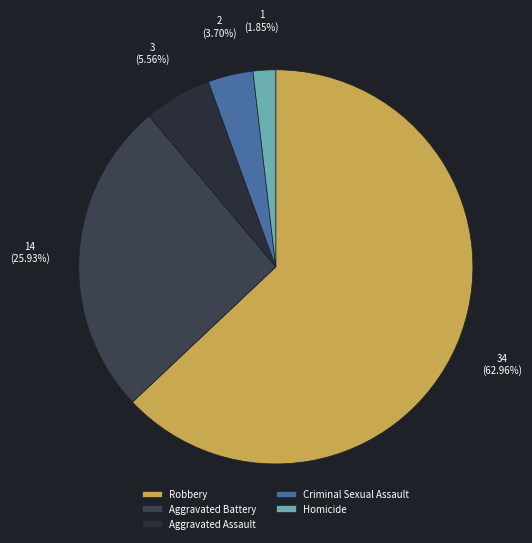

Which category has the smallest portion of the pie?

Homicide